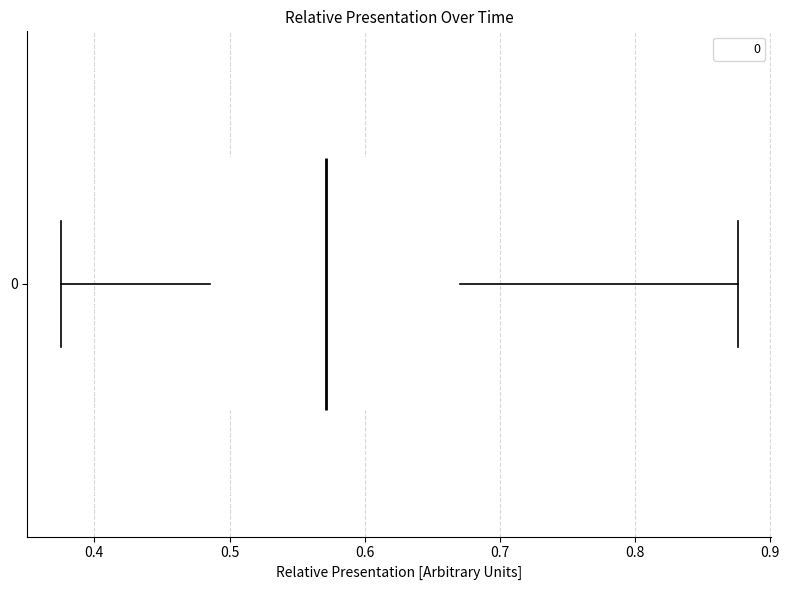

Read this box plot against the x-axis: the position of the median line, the range covered by the box, and the ends of both whiskers. The values are not printed on the chart, so give them approximately, as read against the axis.

median 0.57, box 0.49 to 0.67, whiskers 0.38 to 0.88